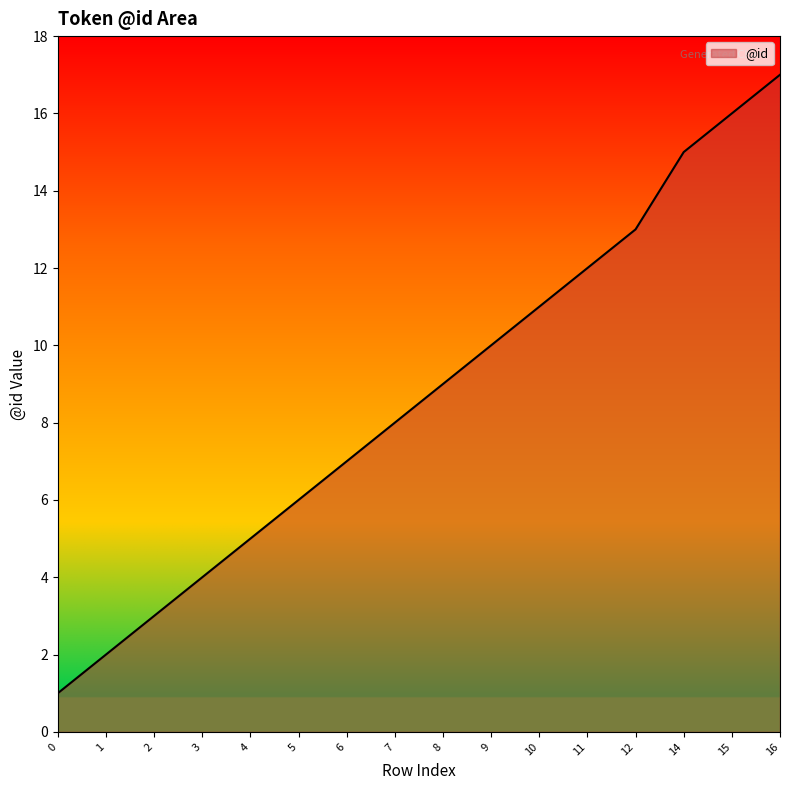

What is the difference between the maximum and minimum values?

16